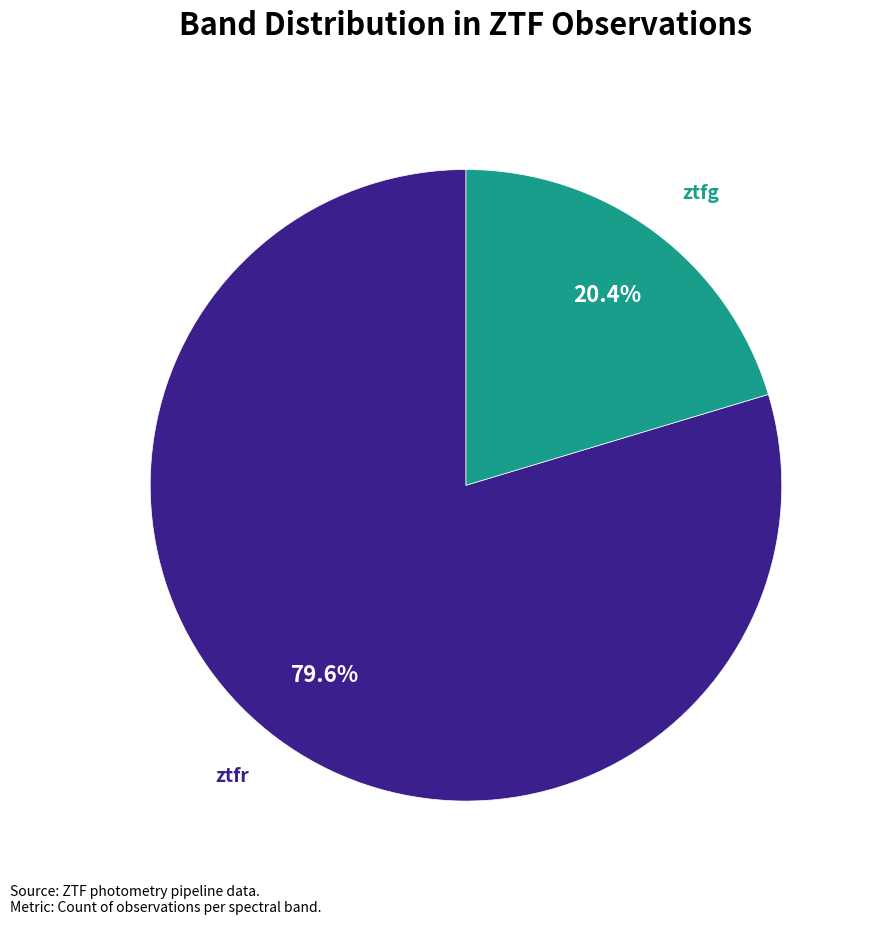

Count the number of slices in the pie.

2